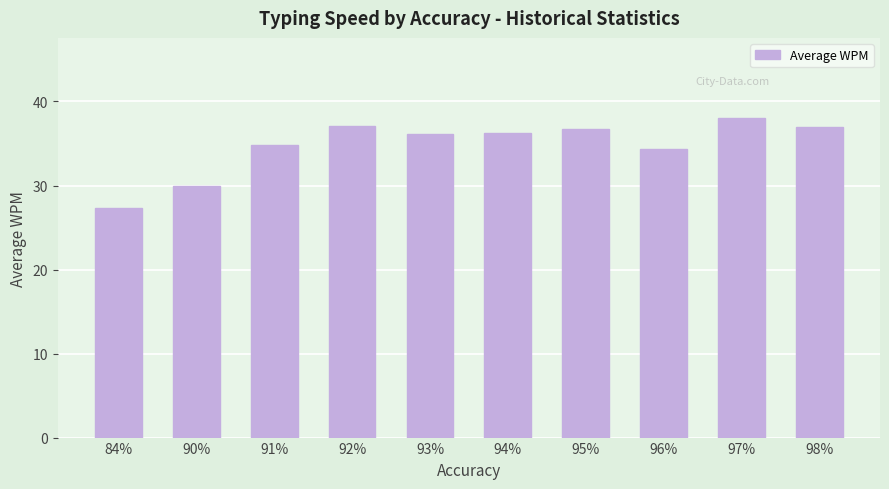

What is the difference between the second highest and second lowest values?

7.2